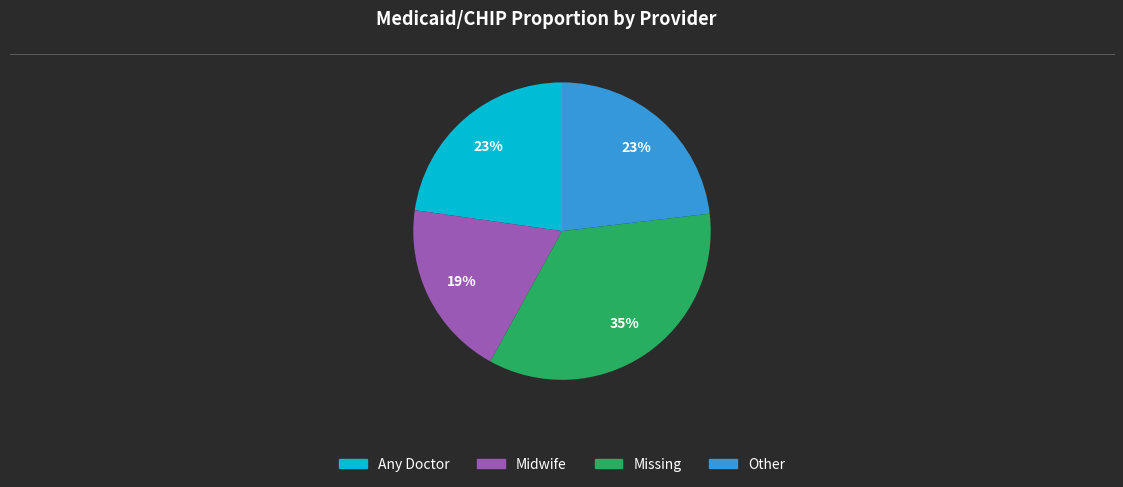

To the nearest percent, what is the difference between the largest and smallest slice percentages?

16%